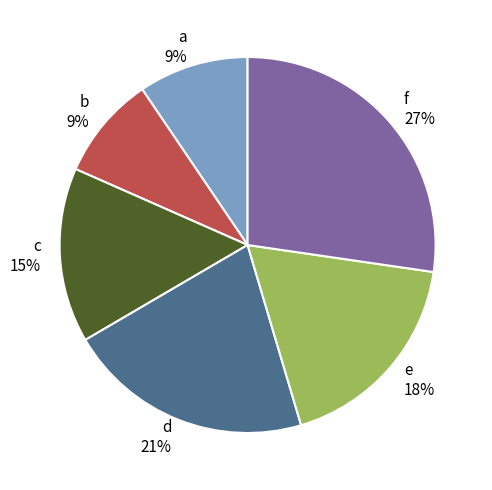

What is the largest slice in the pie chart?

f